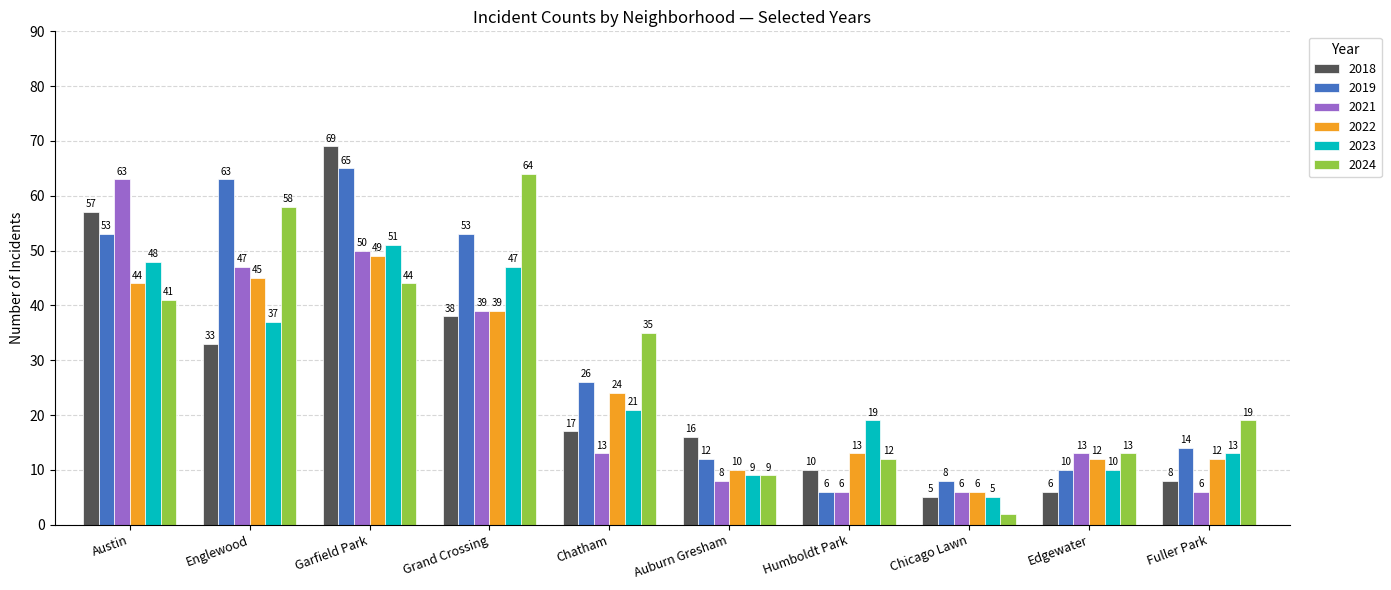

Reading left to right, list all the values displayed in this chart.

2018: 57	33	69	38	17	16	10	5	6	8
2019: 53	63	65	53	26	12	6	8	10	14
2021: 63	47	50	39	13	8	6	6	13	6
2022: 44	45	49	39	24	10	13	6	12	12
2023: 48	37	51	47	21	9	19	5	10	13
2024: 41	58	44	64	35	9	12	2	13	19